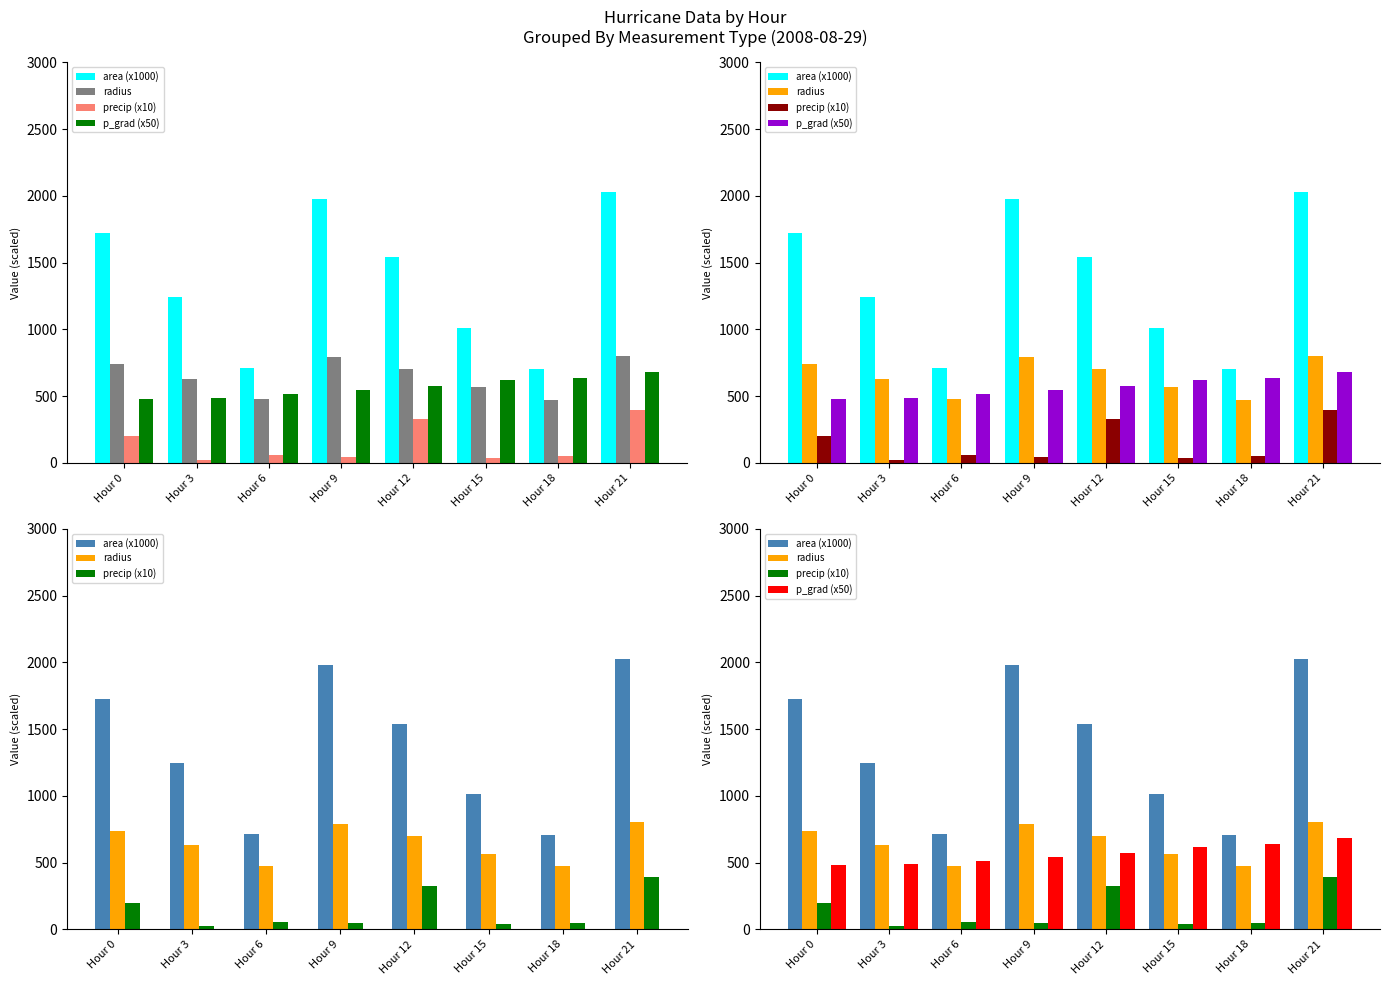

Count the number of categories in the chart.

8